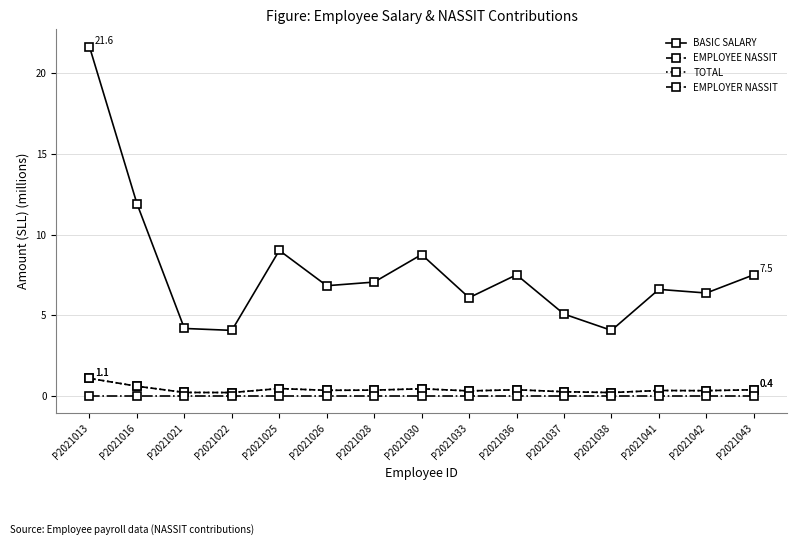

At which category is the sum across all series the highest?

P2021013